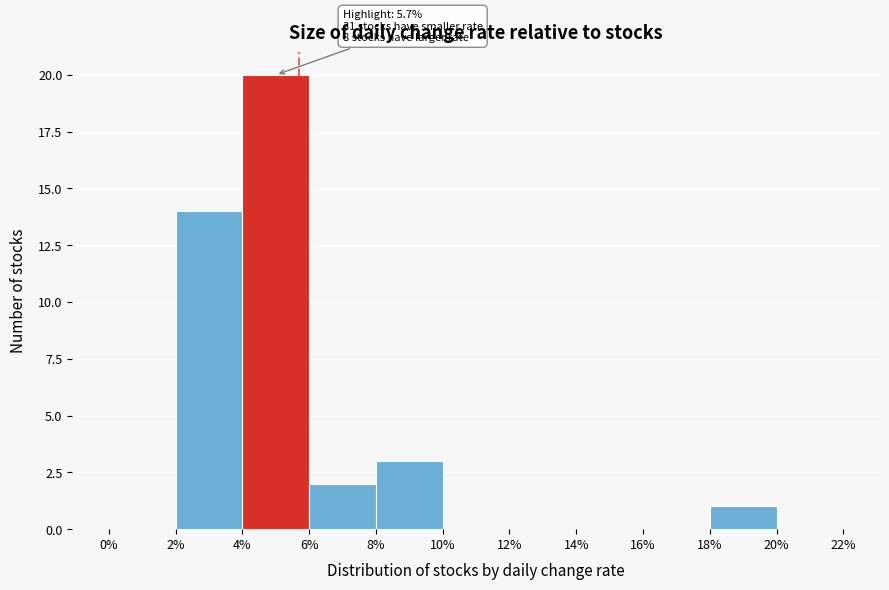

Which range on the x-axis has the tallest bar?

4% to 6%